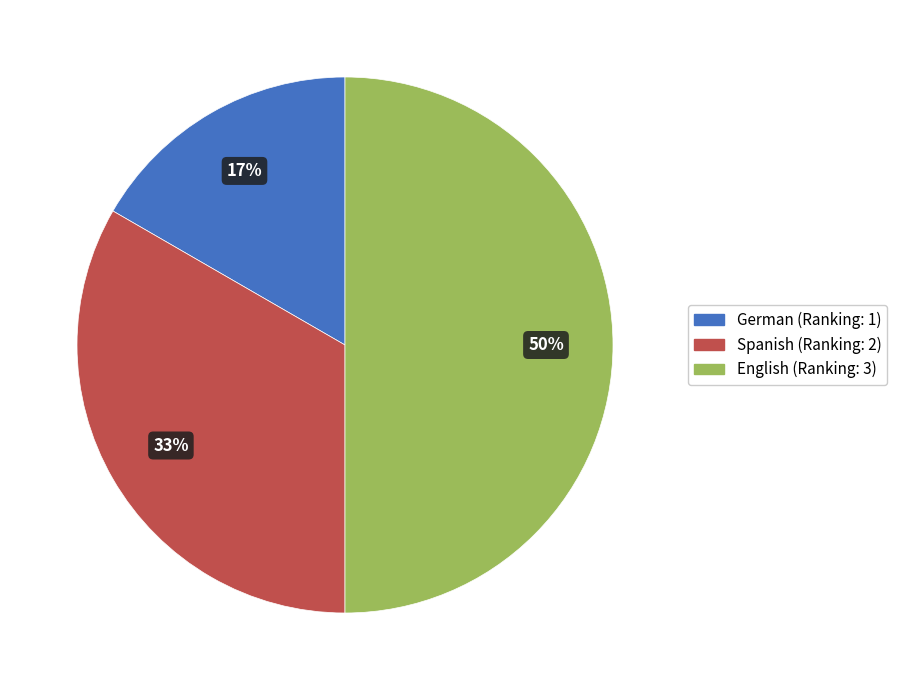

The English slice represents 50% of the pie. True or false?

True